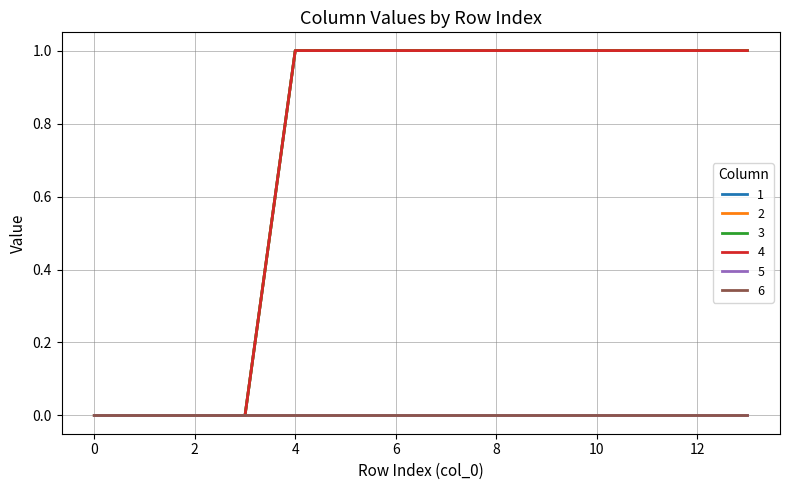

List the labels in order of 3 value, largest first.

4, 5, 6, 7, 8, 9, 10, 11, 12, 13, 0, 1, 2, 3